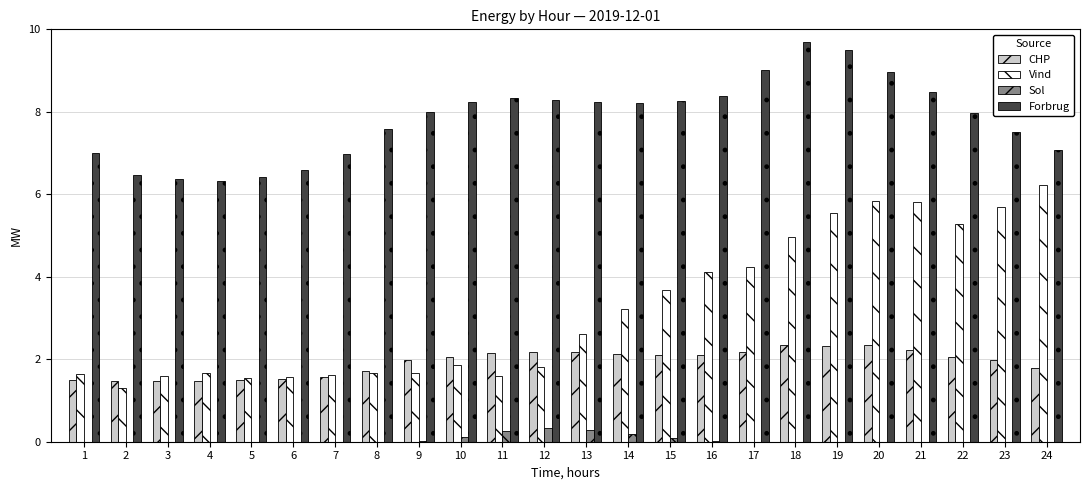

What is the sum of all Sol values?

1.3